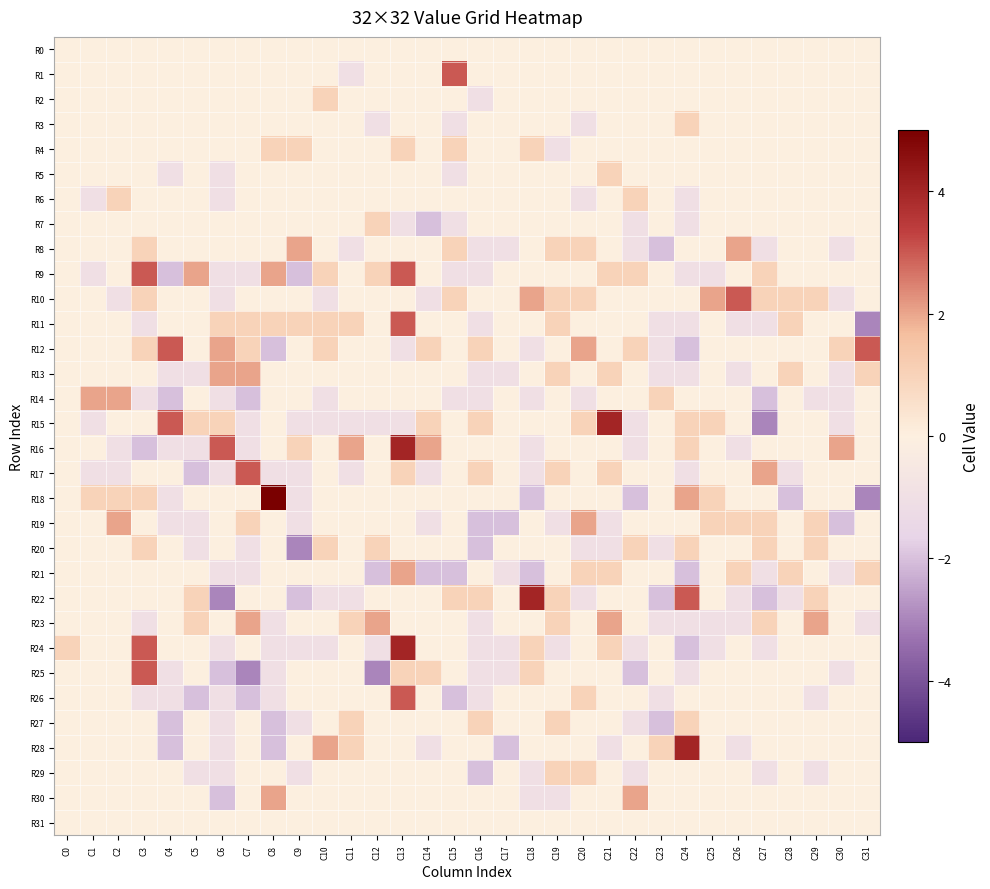

Count the number of categories in the chart.

32